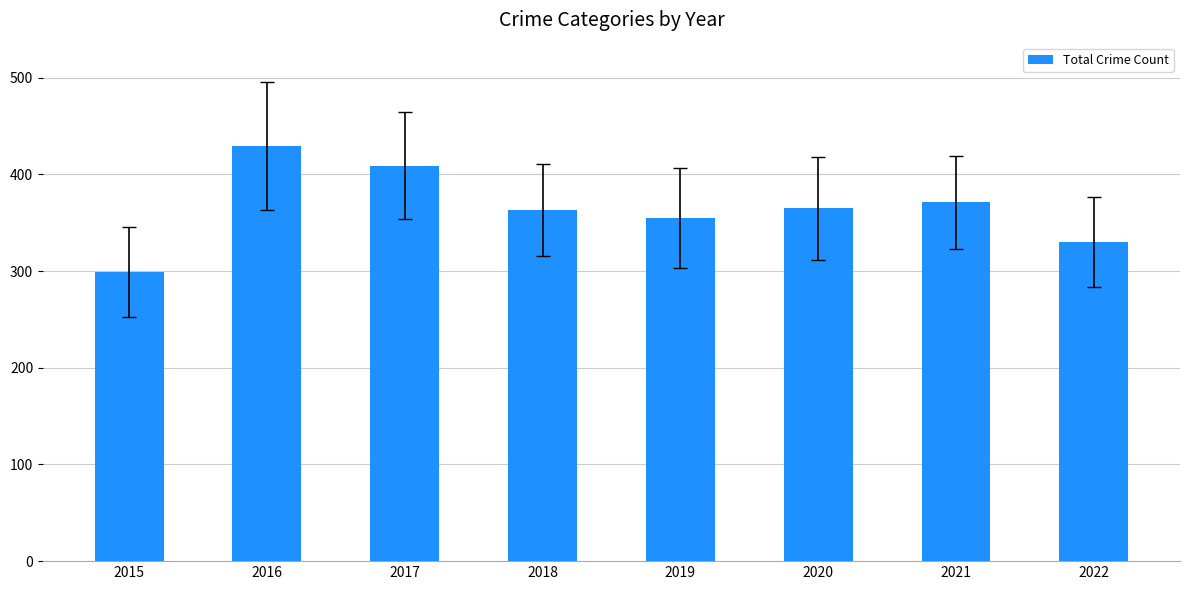

Read the value at 2021, to the nearest 5.

370